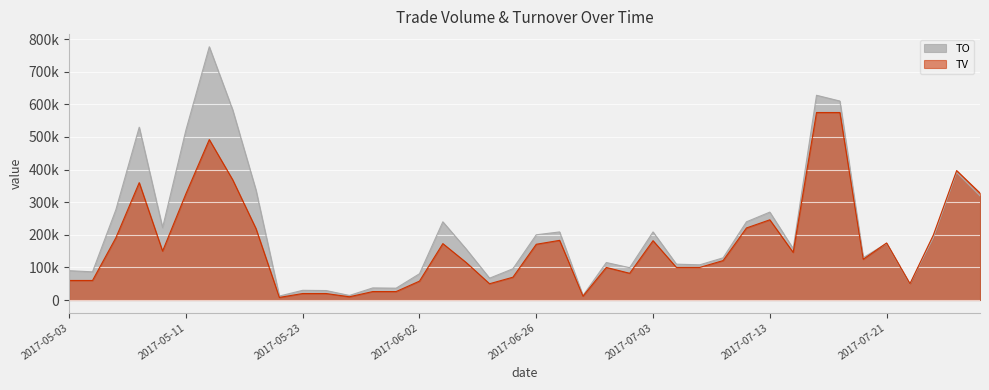

Where does the TV series first go above 146000?

2017-05-08